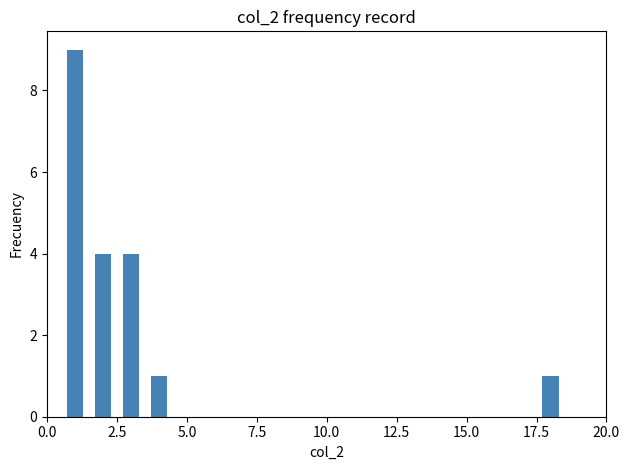

What is the value of the 2nd bar from the left?

4